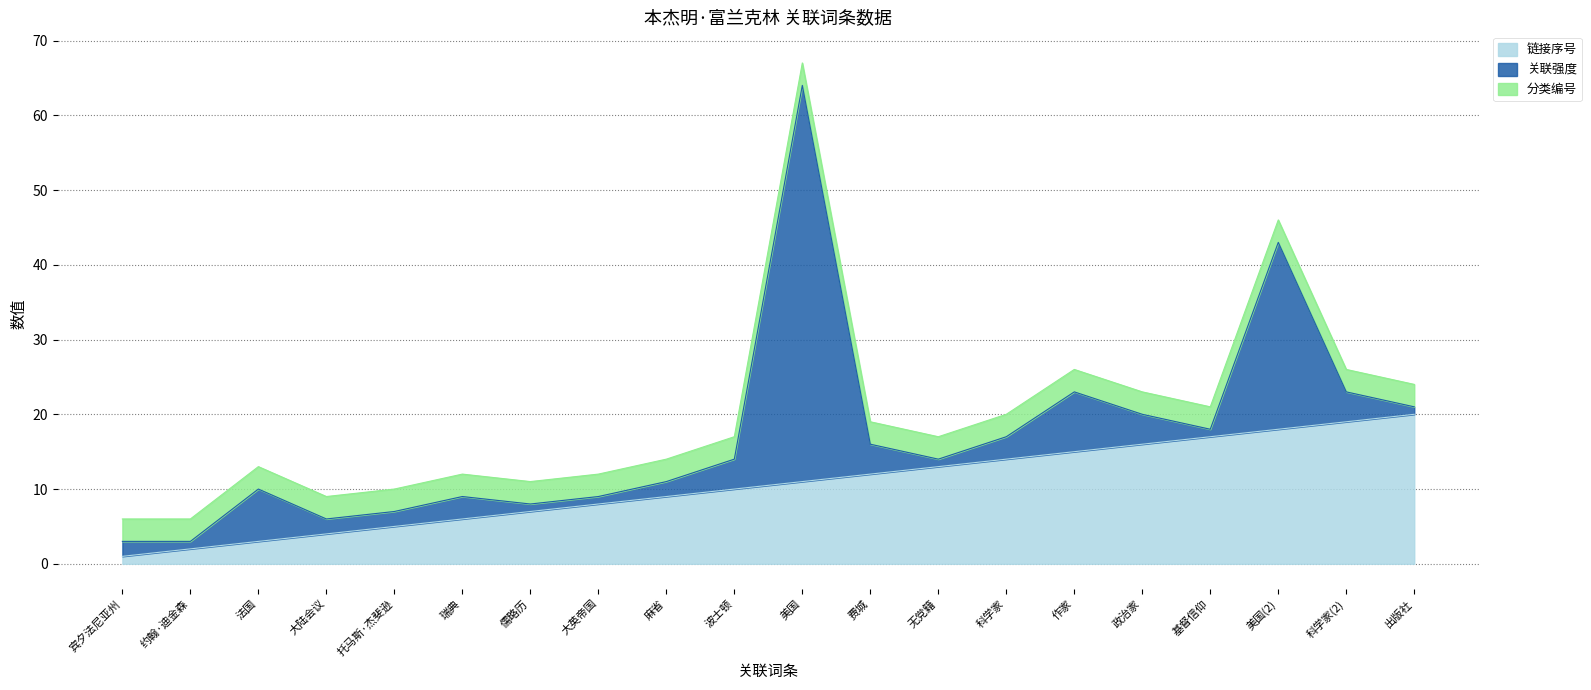

Is the value of 链接序号 at 美国(2) greater than the value of 关联强度 at 作家?

Yes